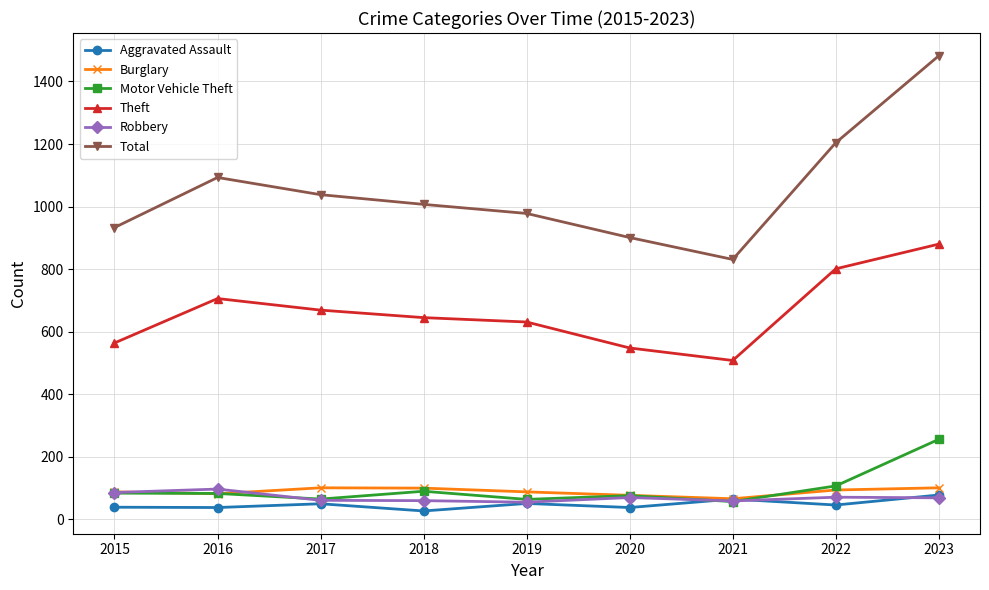

Between which two adjacent categories do Aggravated Assault and Motor Vehicle Theft first intersect?

2020 and 2021